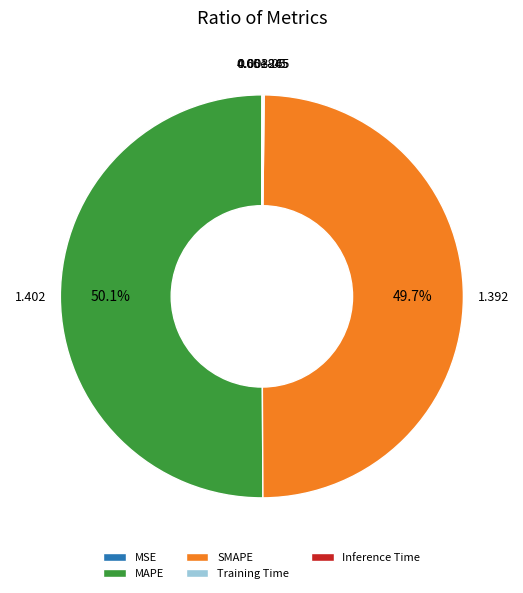

Which slice is the largest?

MAPE